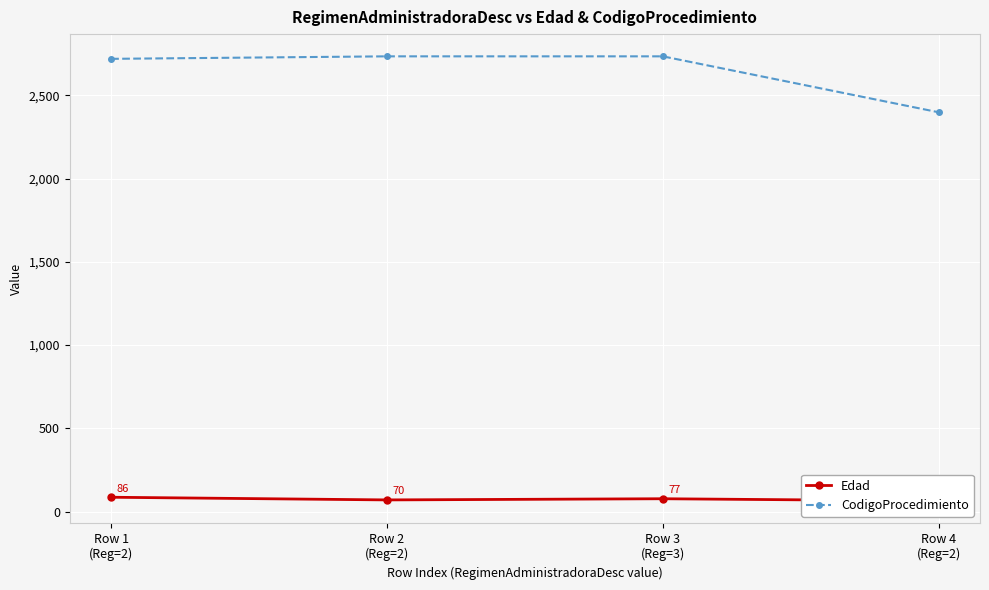

At which category does Edad reach its first local valley?

Row 2
(Reg=2)